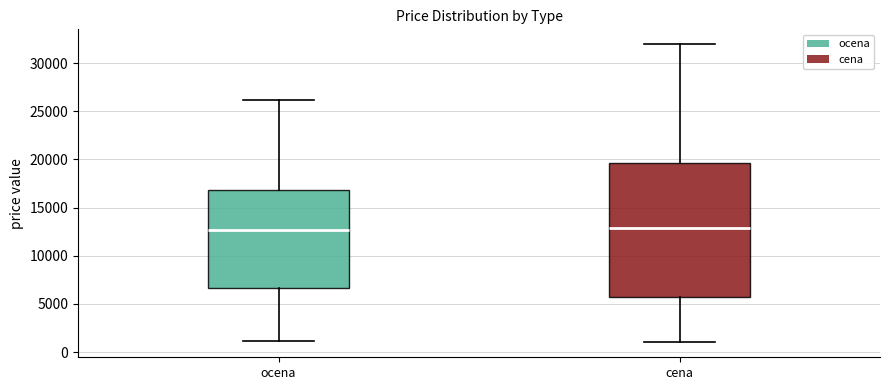

Reading left to right, transcribe this box plot: for each box, give where its median line is, the range the box spans, and where its two whiskers end, as read against the y-axis. The values are not printed on the chart, so give them approximately, as read against the axis.

ocena: median 12500, box 6500 to 17000, whiskers 1000 to 26000
cena: median 13000, box 5500 to 19500, whiskers 1000 to 32000